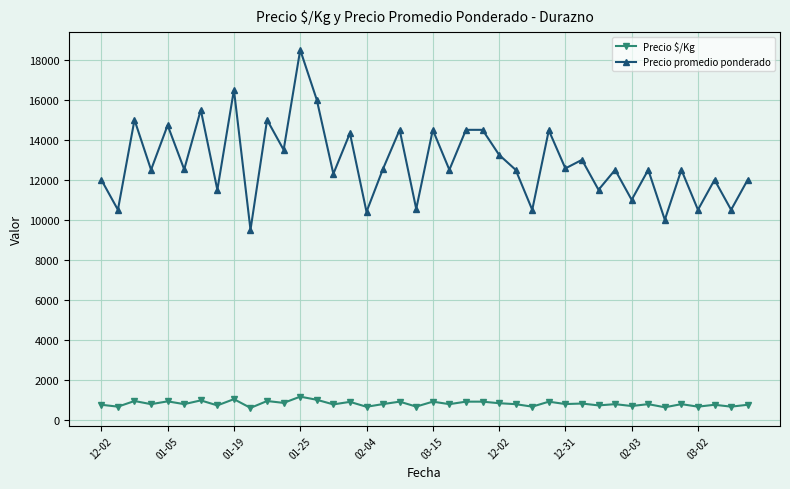

True or false: Precio $/Kg and Precio promedio ponderado intersect in this chart.

False